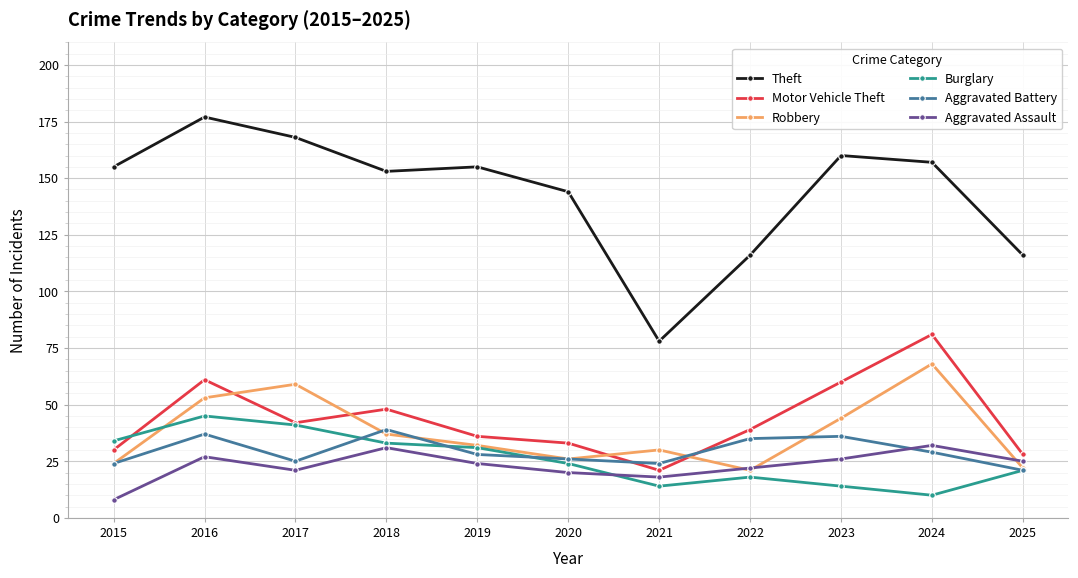

True or false: Robbery and Theft cross at least once.

False